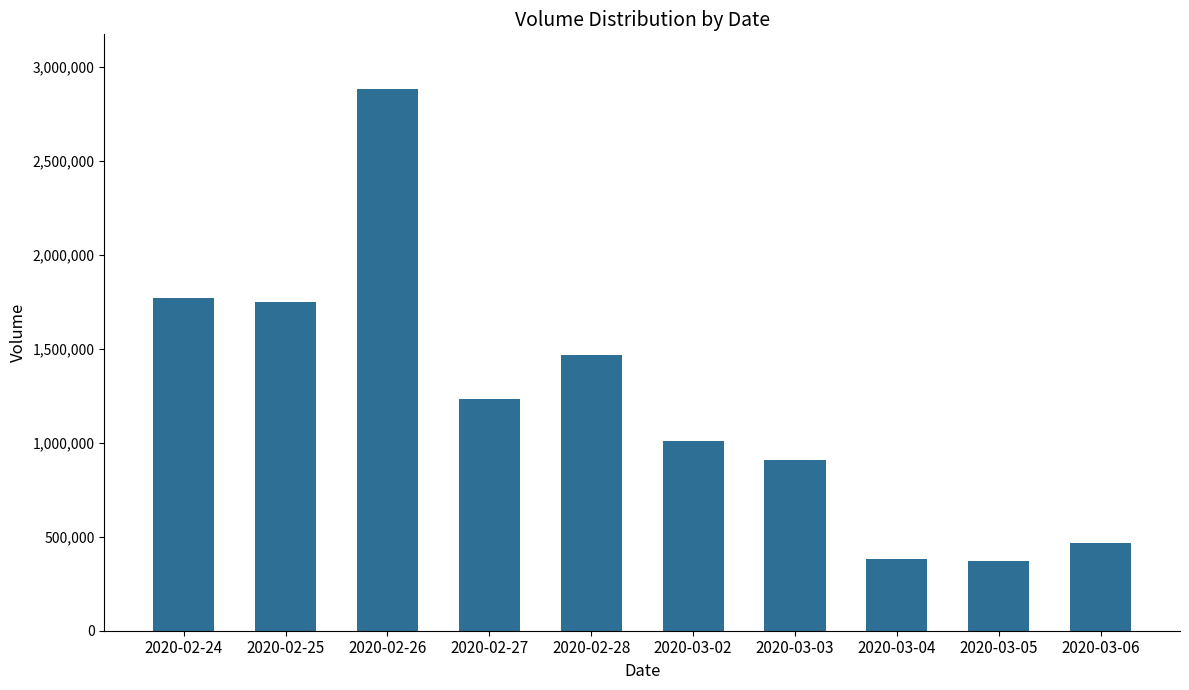

How many data points are less than 1233700?

5